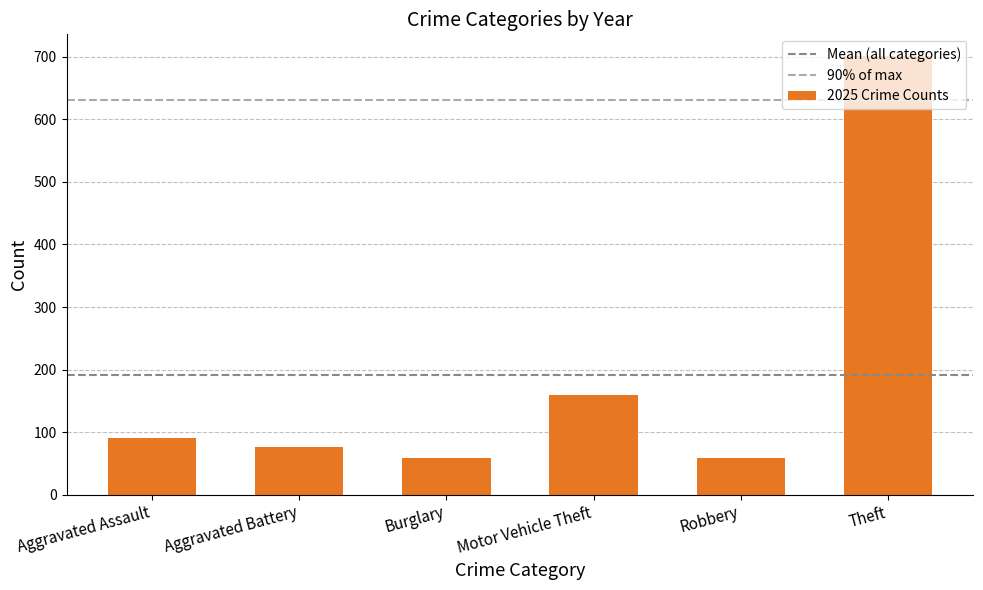

Does the chart contain stacked bars?

No